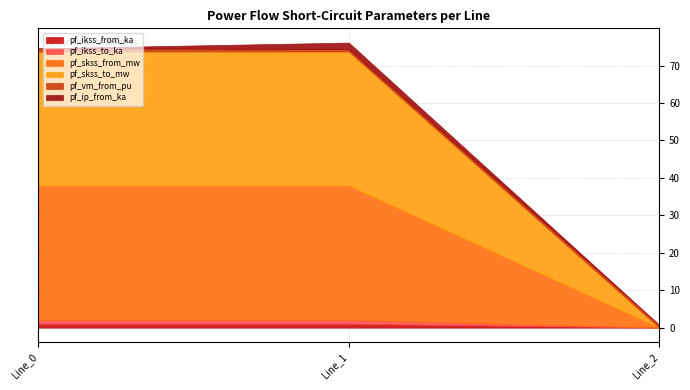

What is the total value across all series at Line_1?

76.1